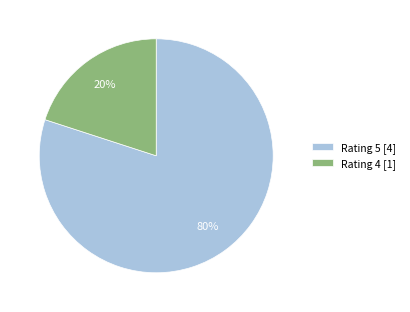

Does any single category account for the majority?

Yes